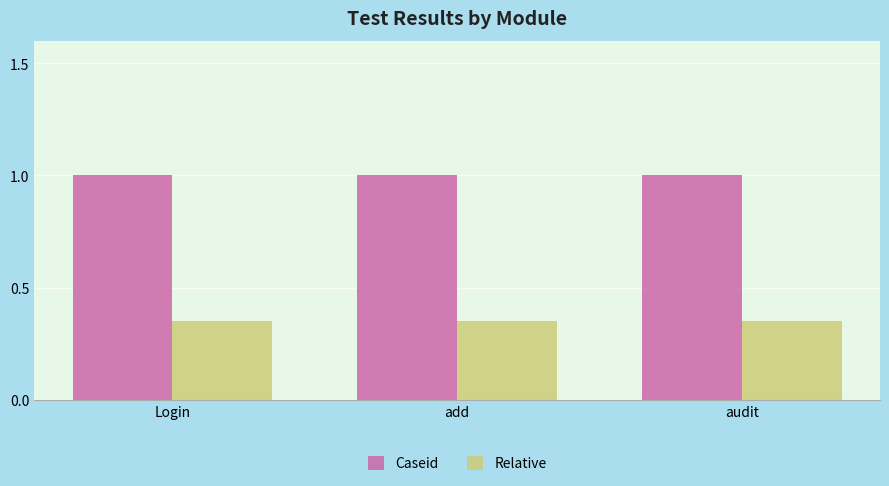

Is the value of Caseid at Login greater than the value of Relative at audit?

Yes